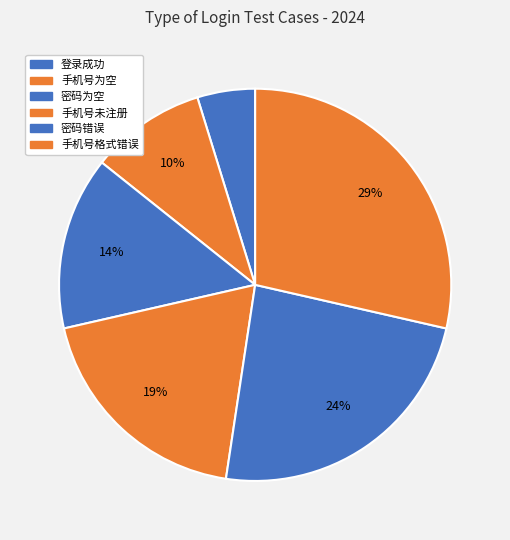

Does 手机号未注册 account for over 50% of the chart?

No